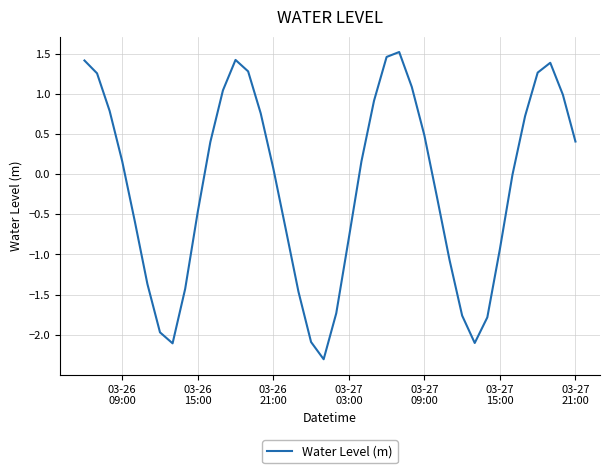

What is the difference between the maximum and minimum values?

3.8